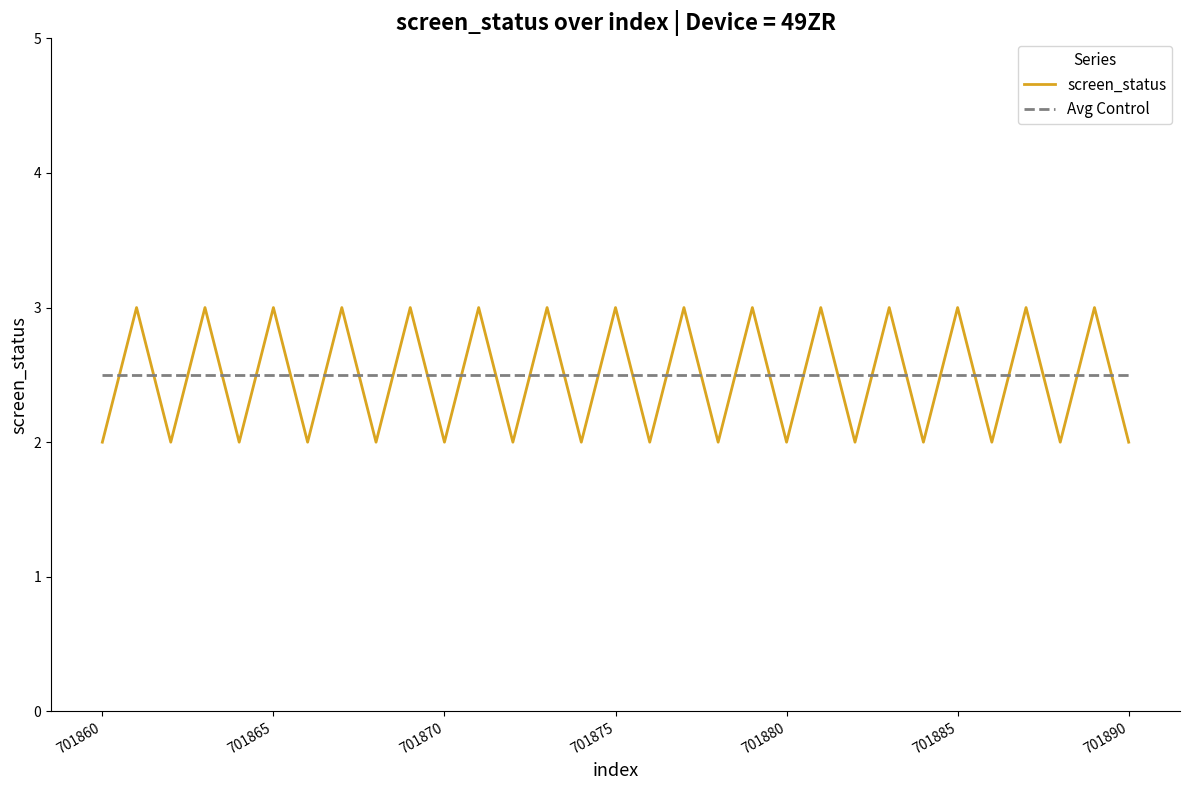

At how many categories does at least one series exceed 2?

31